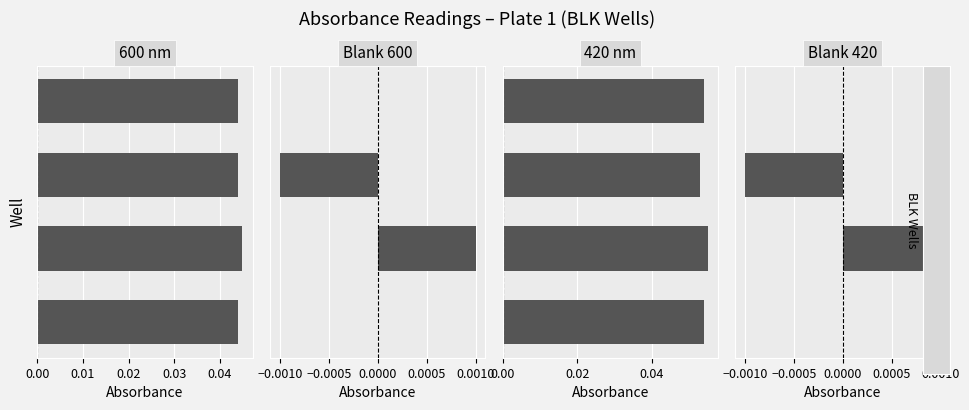

Which series has the largest total across all categories?

420 nm